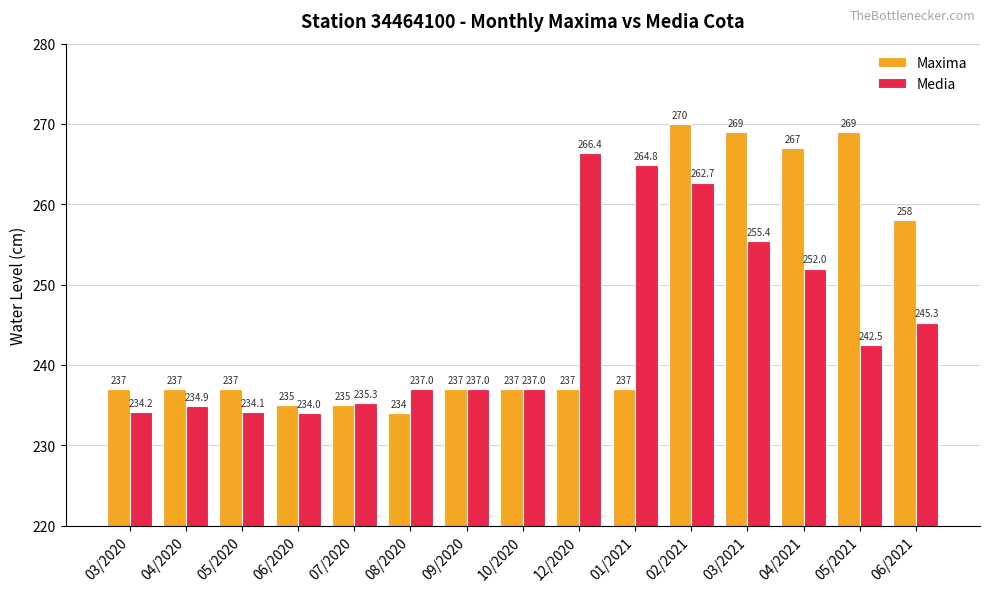

Reading left to right, extract all data points from this chart.

Maxima: 237.0	237.0	237.0	235.0	235.0	234.0	237.0	237.0	237.0	237.0	270.0	269.0	267.0	269.0	258.0
Media: 234.2	234.9	234.1	234.0	235.3	237.0	237.0	237.0	266.4	264.8	262.7	255.4	252.0	242.5	245.3